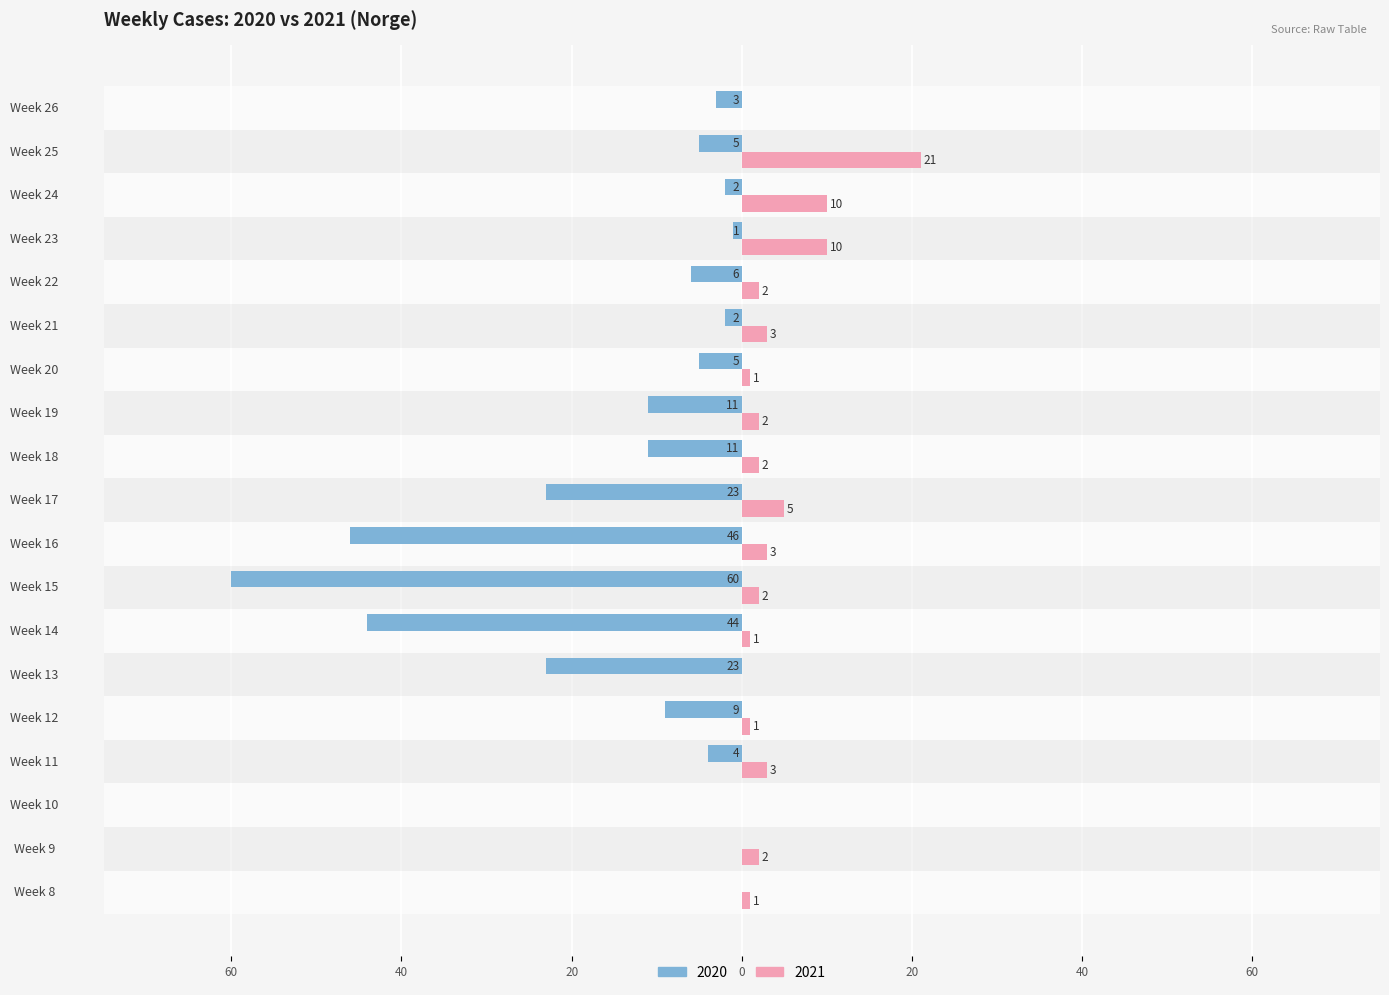

The 2020 series shows -18 at Week 18. True or false?

False